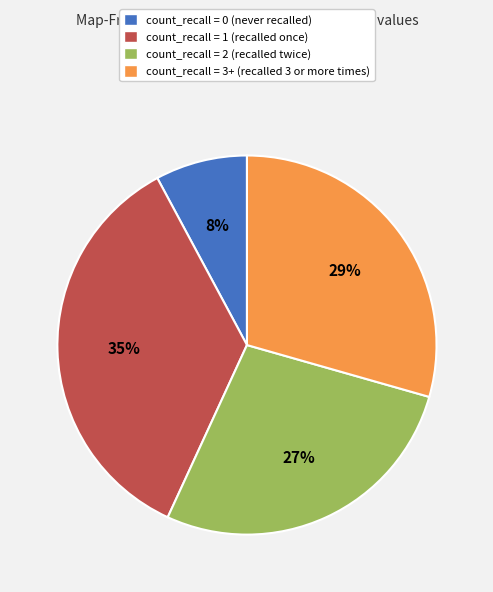

Do count_recall = 2 and count_recall = 0 together represent more than half of the pie?

No